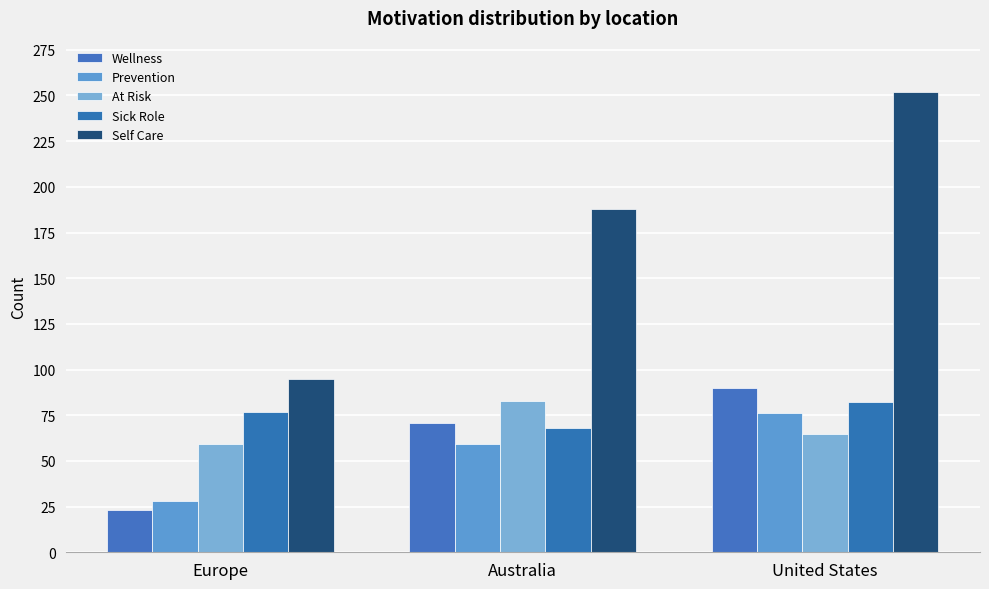

What is the approximate value of Self Care at United States?

252